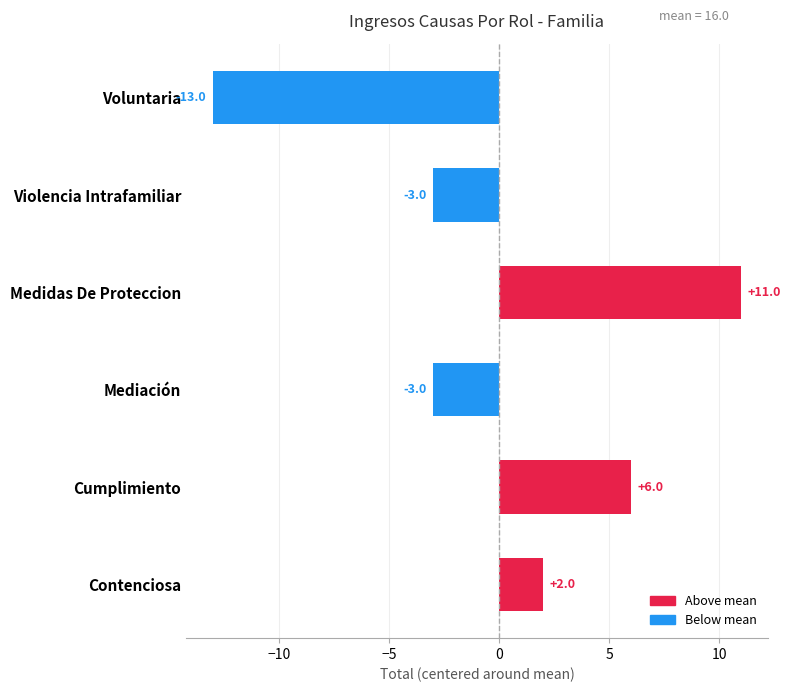

What is the maximum value shown in the chart?

11